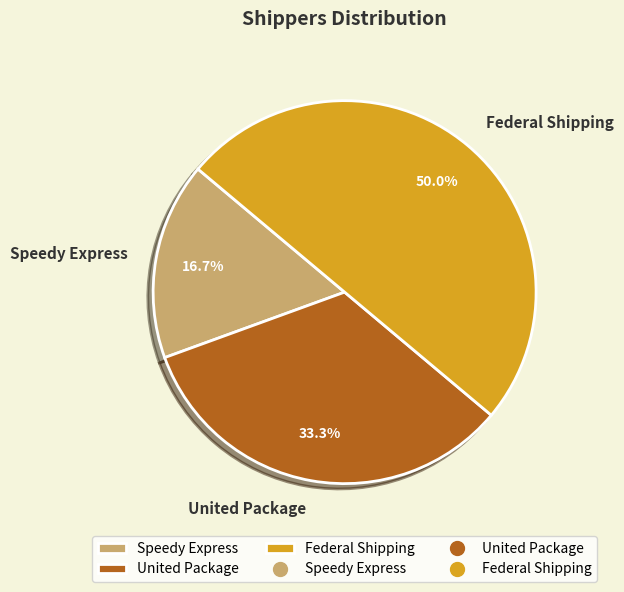

How many slices are in this pie chart?

3